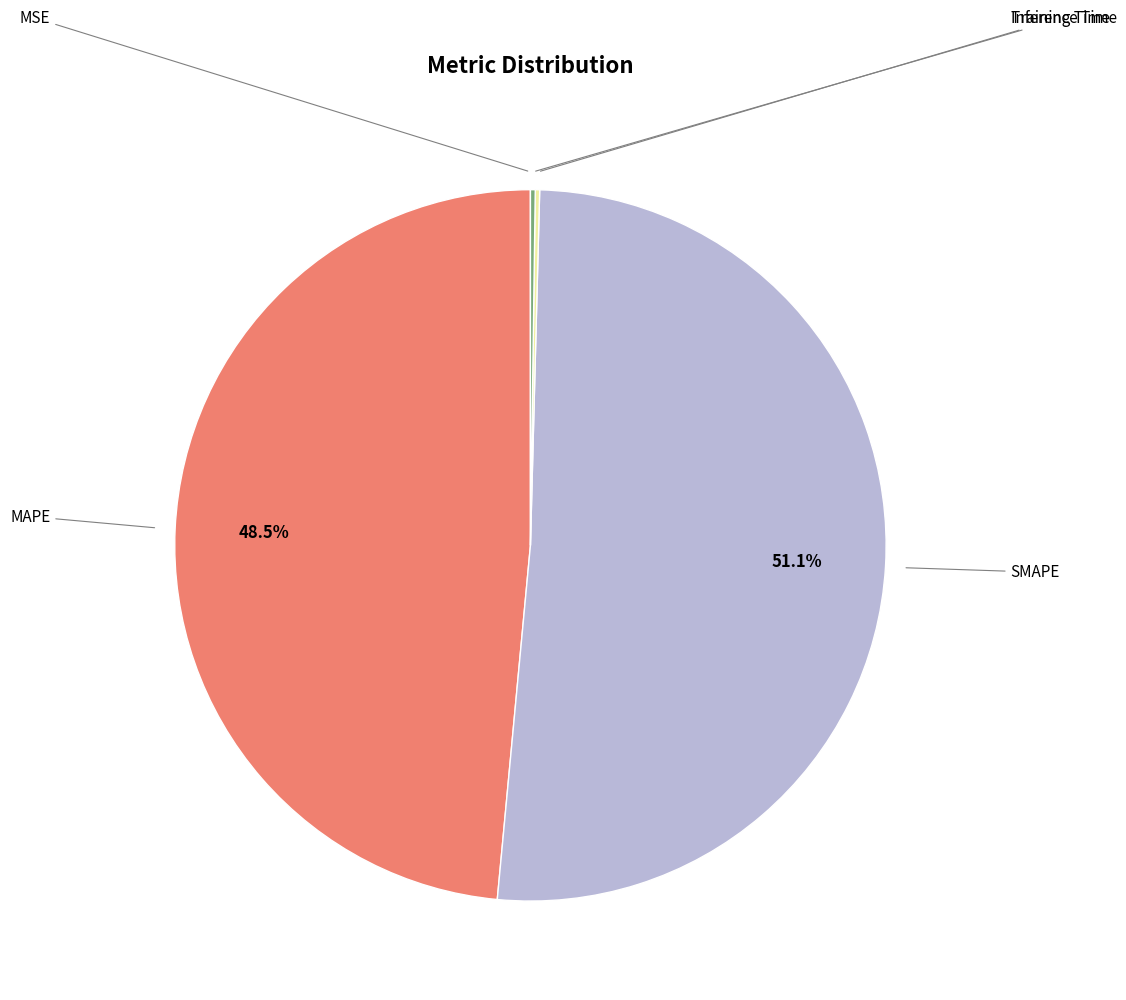

Does any single category account for the majority?

Yes